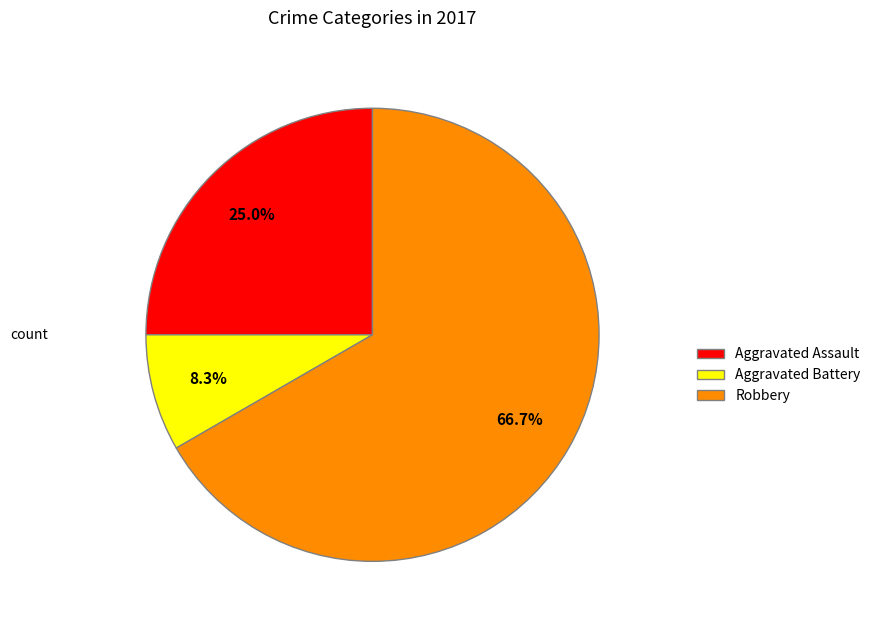

Approximately how many times larger is the value at Aggravated Assault compared to Robbery?

0.4